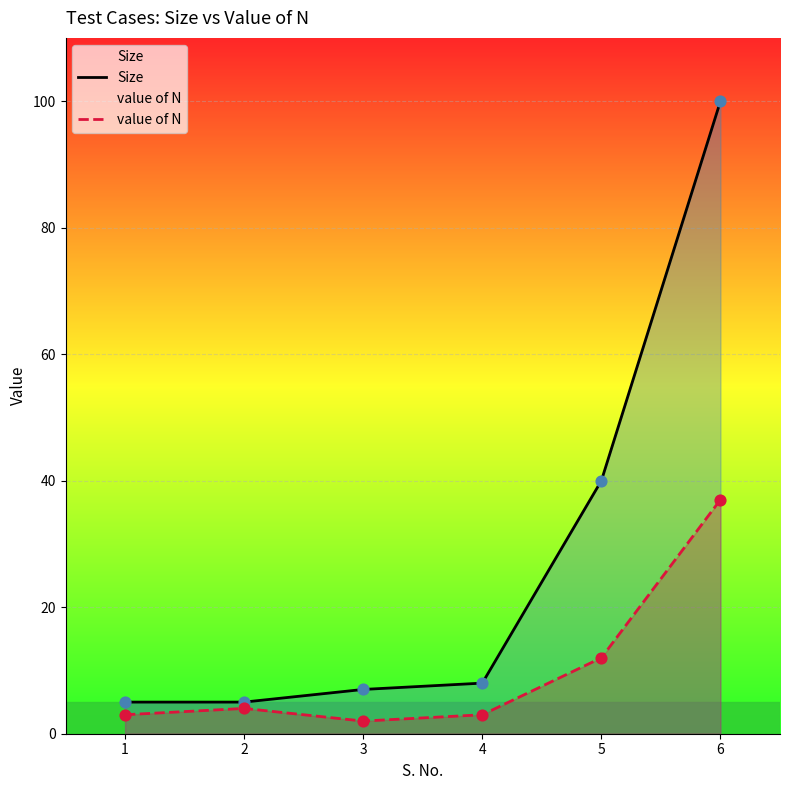

Which series reaches the minimum Y coordinate?

value of N